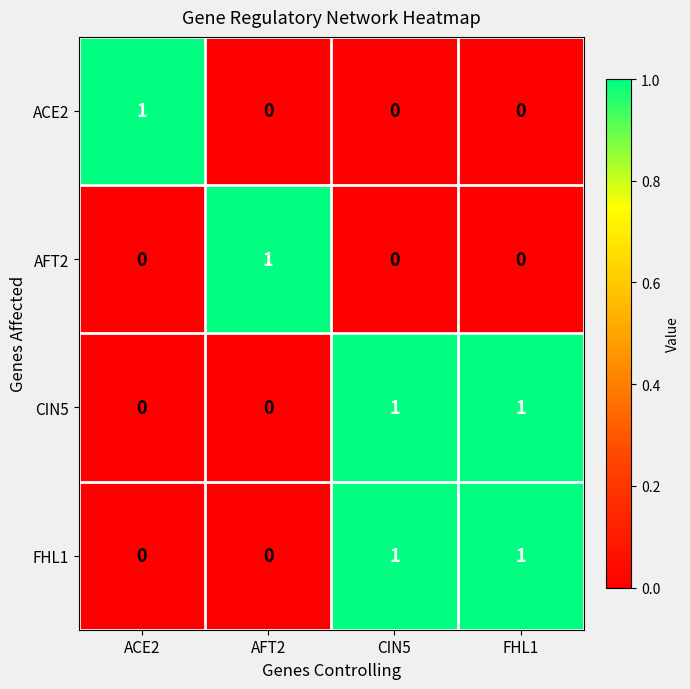

Is it true that FHL1 equals 2 at FHL1?

False